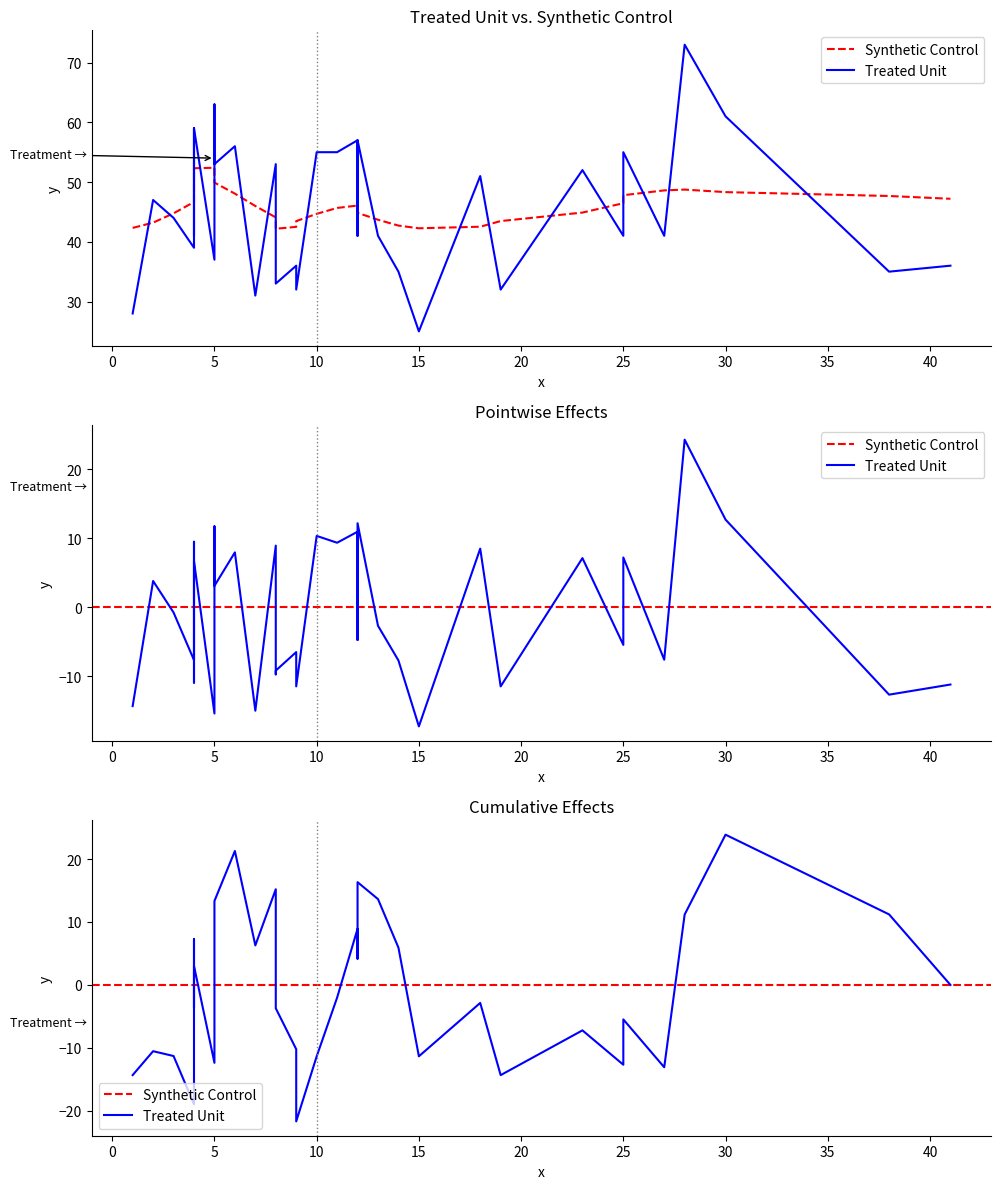

At which category does Synthetic Control reach its first local peak?

5